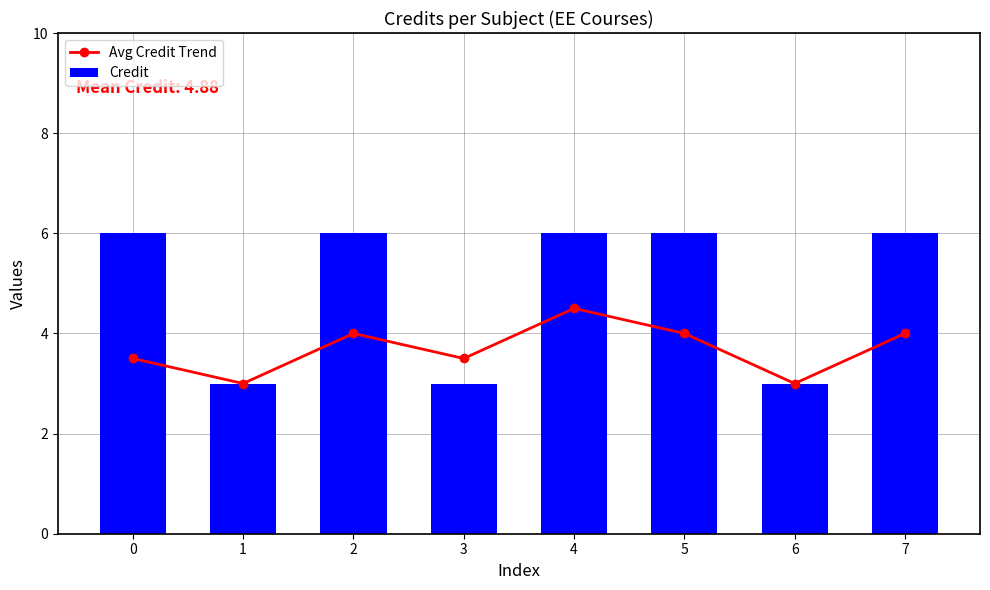

What are all the series names shown in the legend?

Avg Credit Trend, Credit